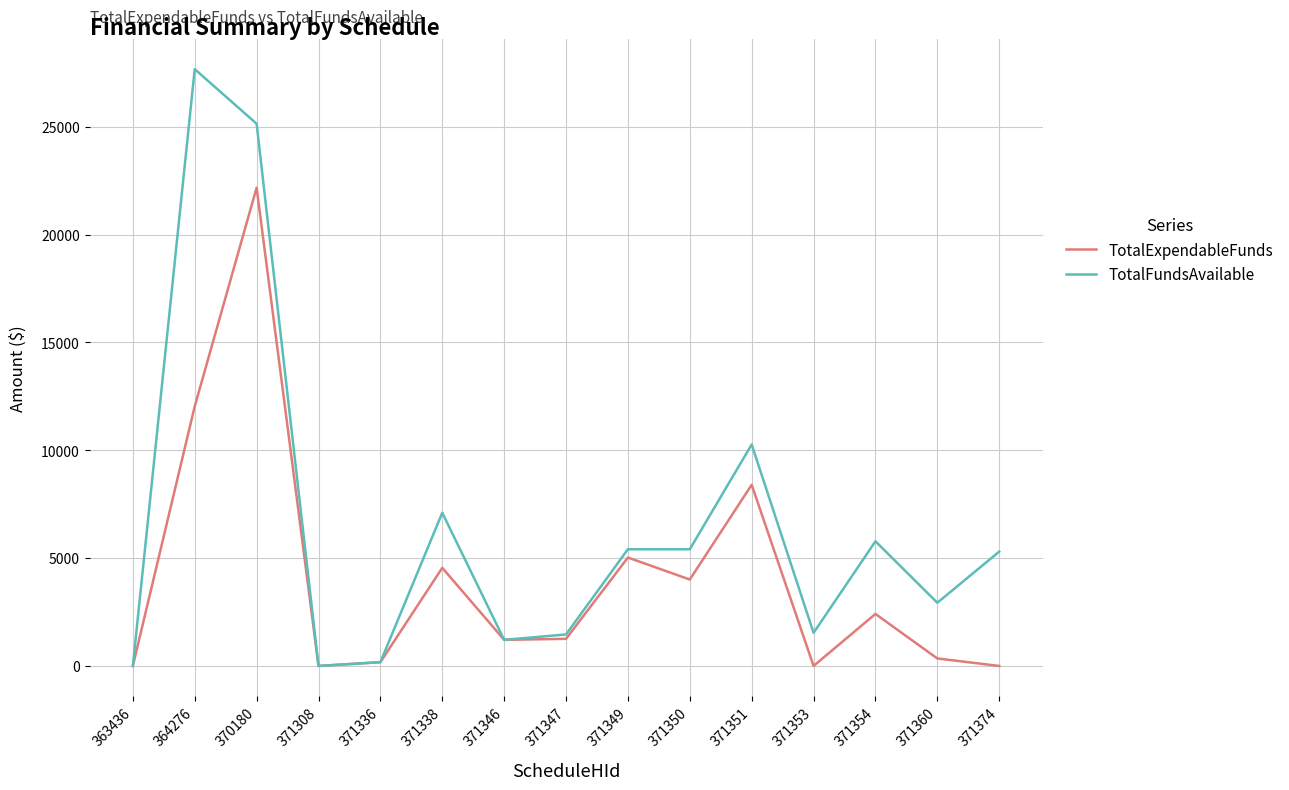

Which series has the largest total across all categories?

TotalFundsAvailable